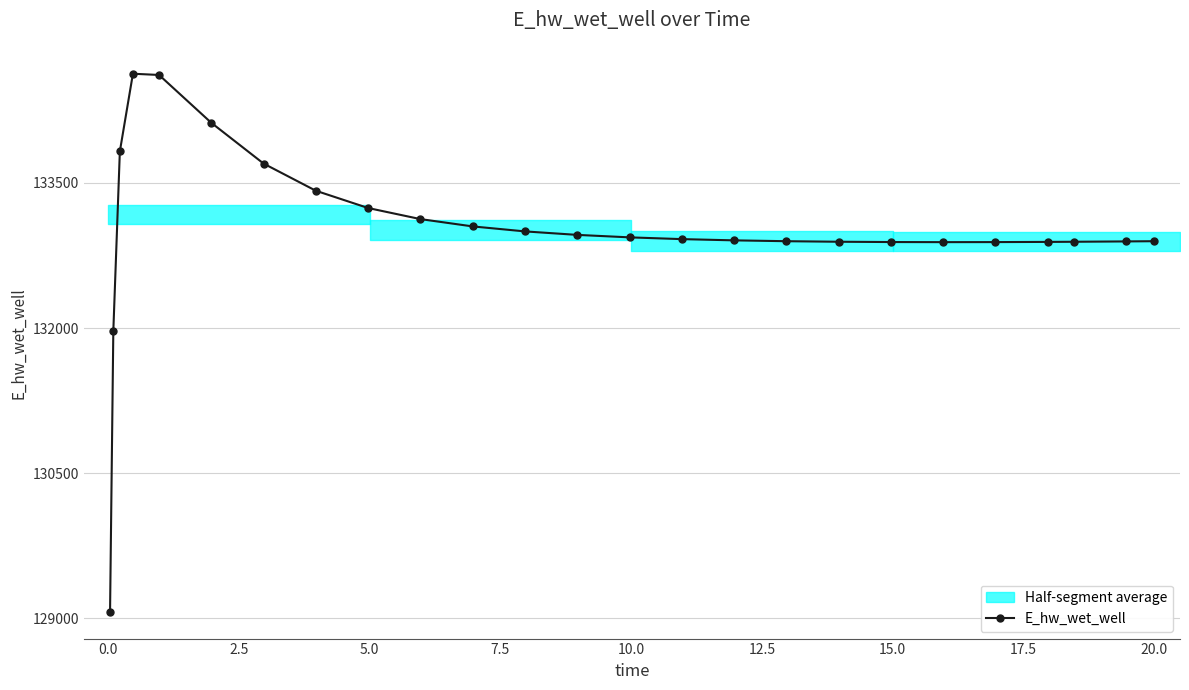

Does the chart have visible grid lines?

Yes